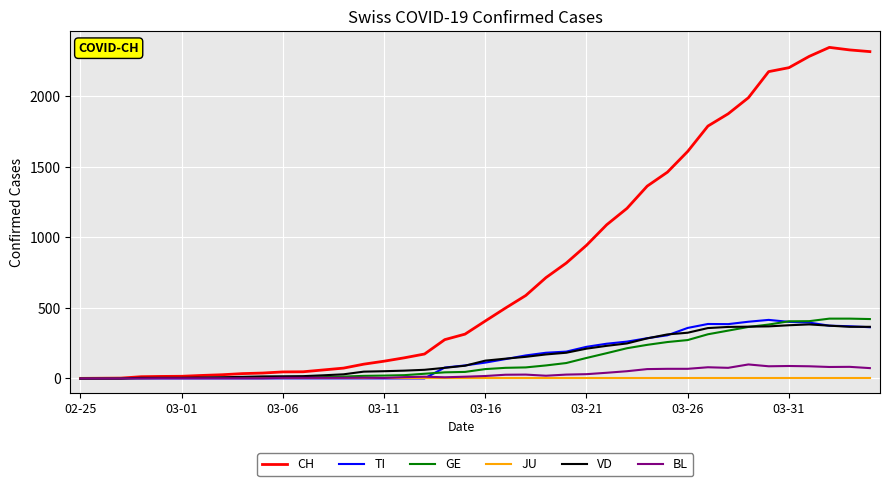

What is the sum of all GE values?

5450